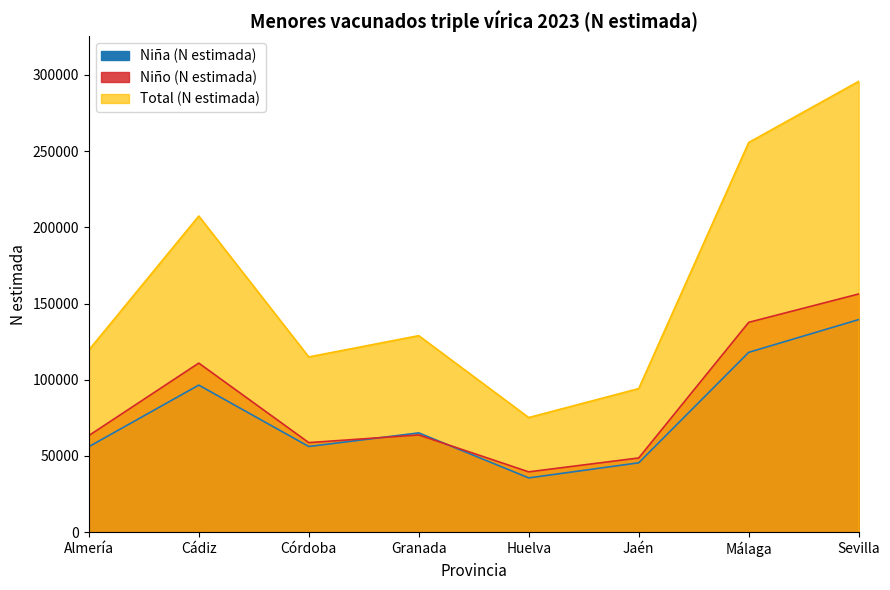

What is the approximate value of Niña (N estimada) at Cádiz, to the nearest 50?

96500